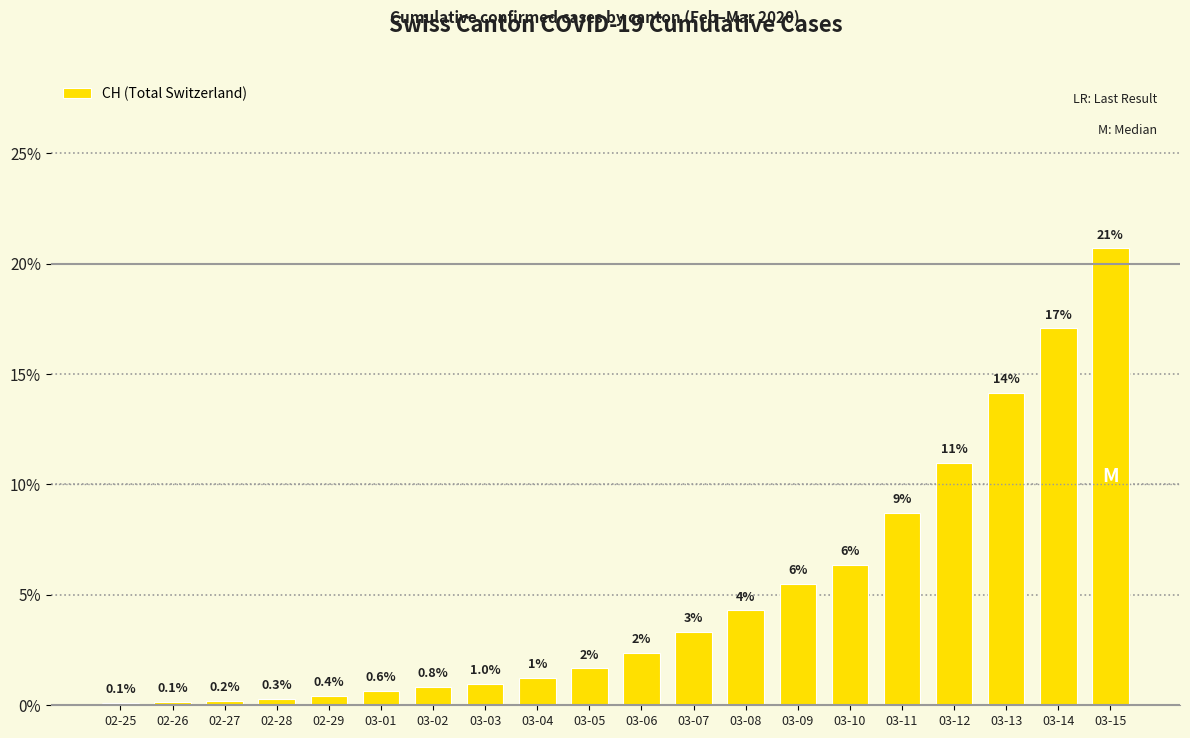

Count the number of data series in this chart.

1